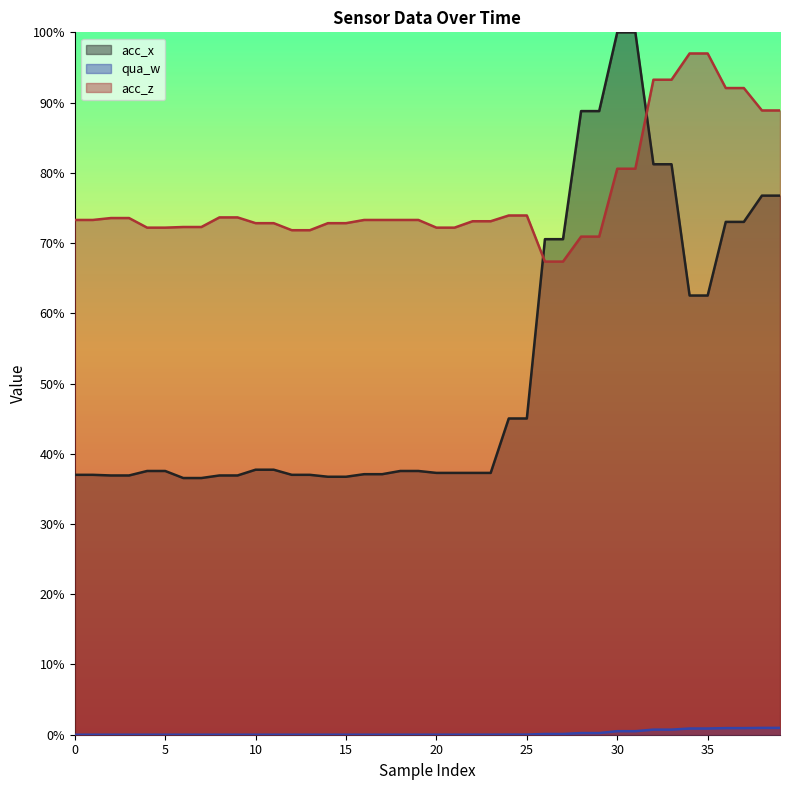

What is the minimum value for acc_z?

0.7